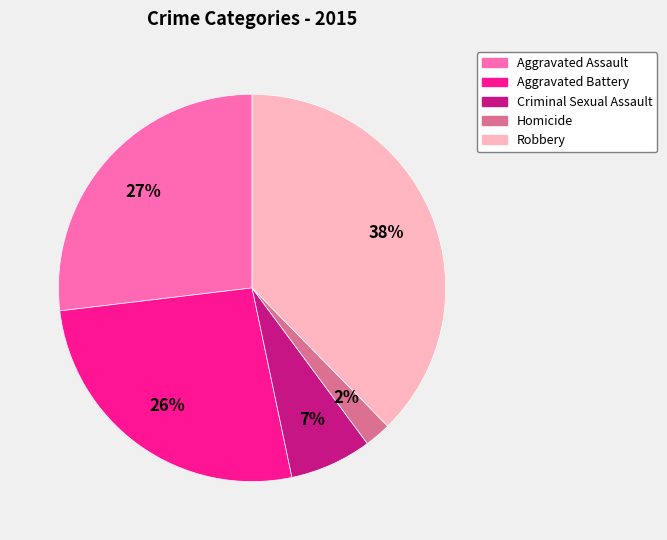

What is the smallest slice in the pie chart?

Homicide